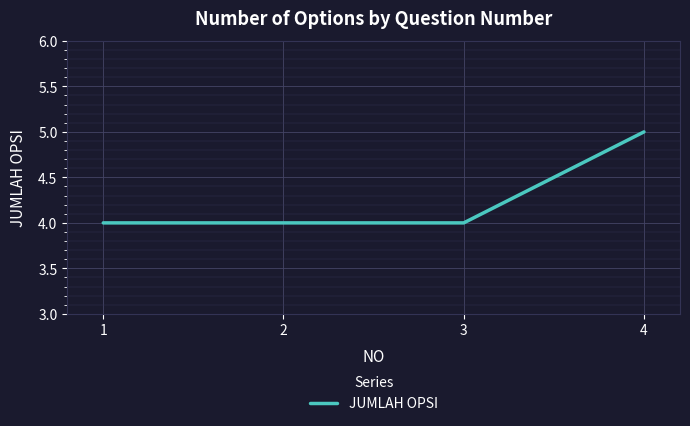

True or false: the data shows 7 at 1.

False